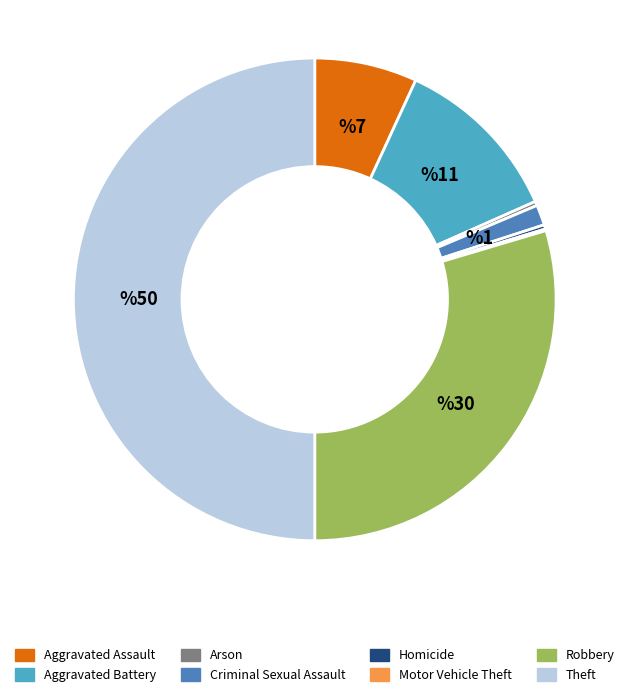

Which slice is the largest?

Theft